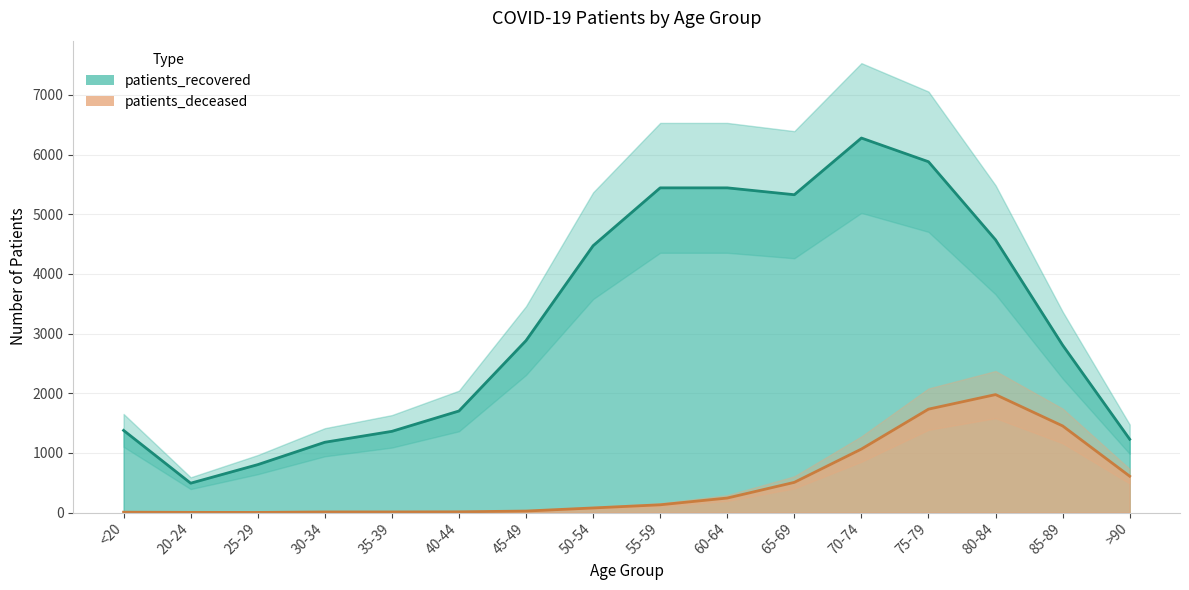

At which category does the chart reach its minimum across all series?

25-29